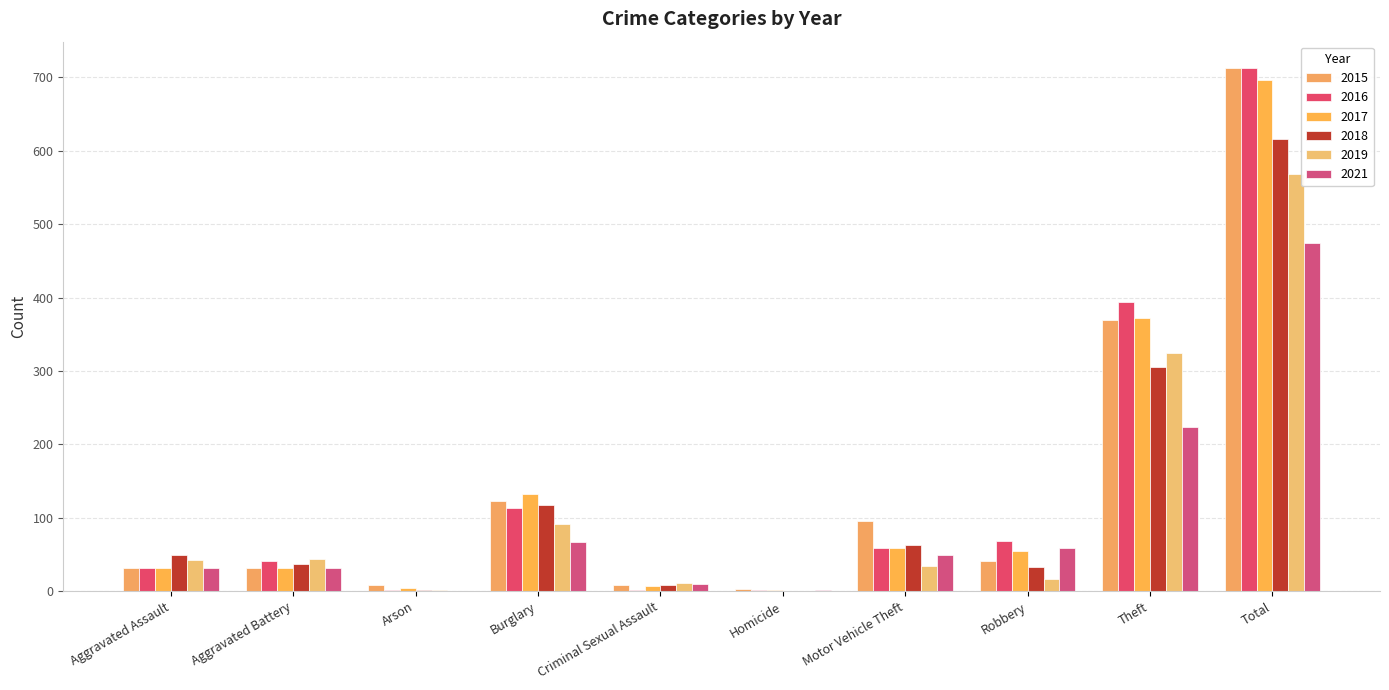

List the series in order of their peak value, lowest first.

2021, 2019, 2018, 2017, 2015, 2016